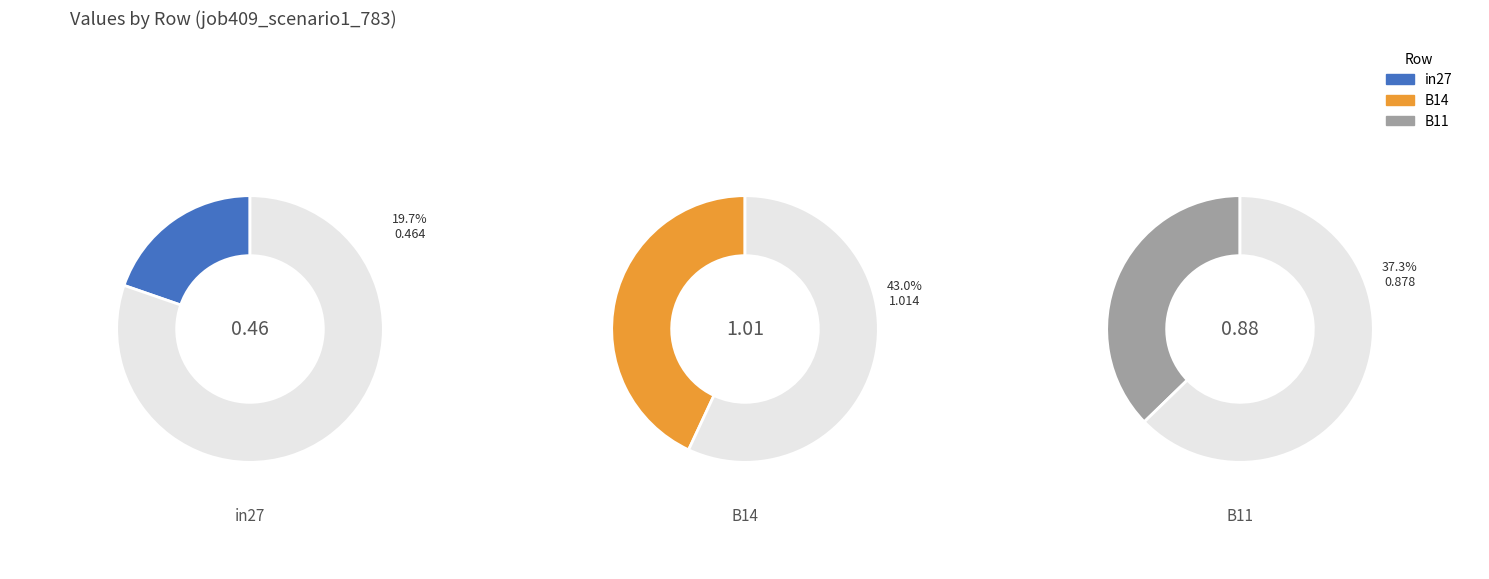

Does any single category account for the majority?

No